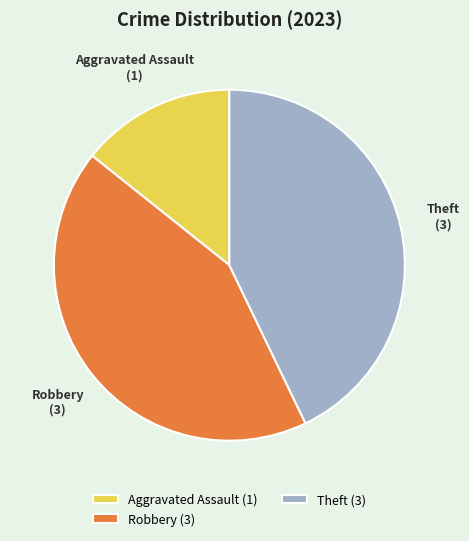

The Aggravated Assault slice represents 28% of the pie. True or false?

False